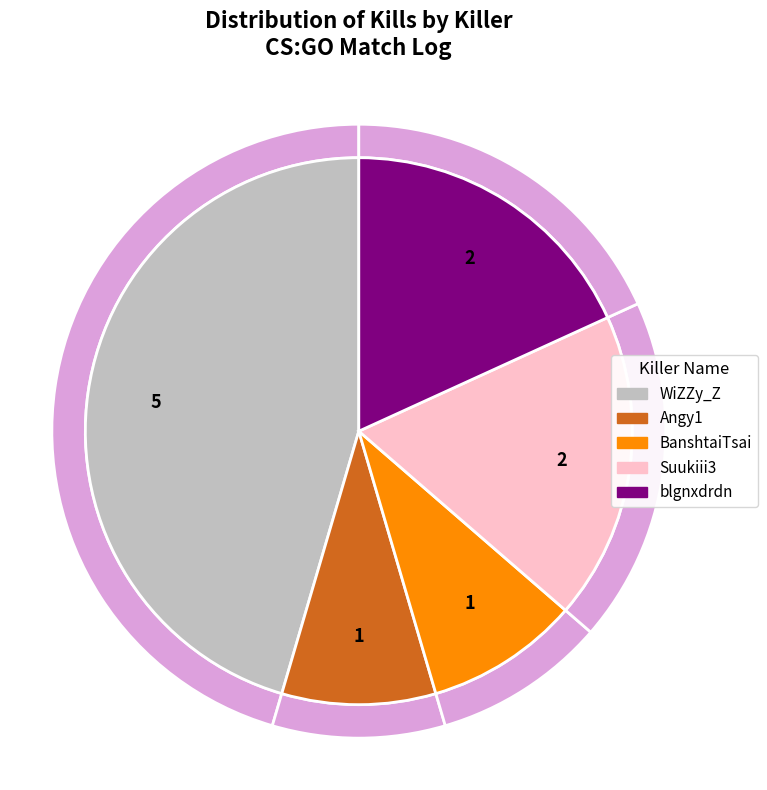

Is there a majority slice in this chart?

No